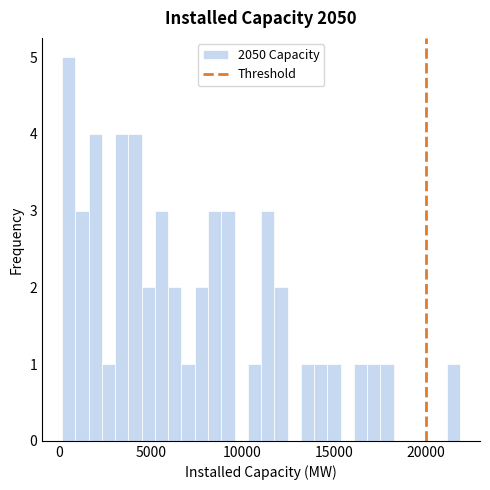

Read against the x-axis, roughly where is the centre of the tallest bar?

500